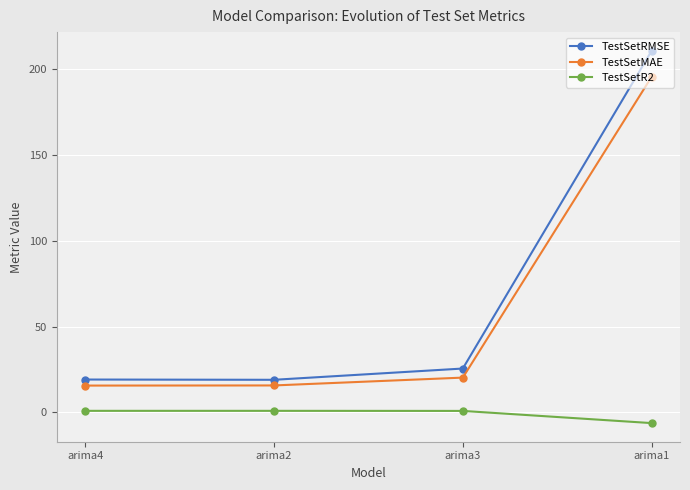

How many data points does each series have?

4